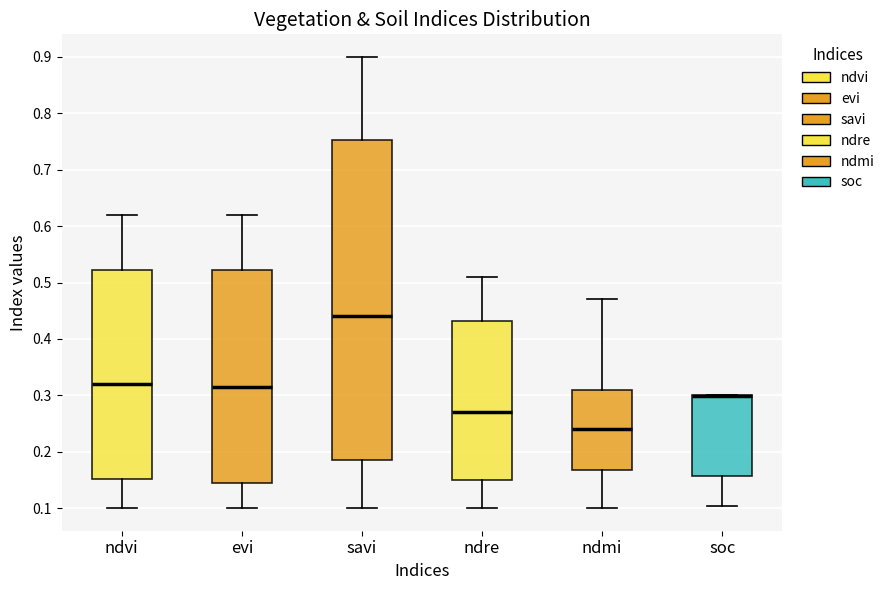

Reading left to right, transcribe this box plot: for each box, give where its median line is, the range the box spans, and where its two whiskers end, as read against the y-axis. The values are not printed on the chart, so give them approximately, as read against the axis.

ndvi: median 0.32, box 0.15 to 0.52, whiskers 0.10 to 0.62
evi: median 0.32, box 0.15 to 0.52, whiskers 0.10 to 0.62
savi: median 0.44, box 0.19 to 0.75, whiskers 0.10 to 0.90
ndre: median 0.27, box 0.15 to 0.43, whiskers 0.10 to 0.51
ndmi: median 0.24, box 0.17 to 0.31, whiskers 0.10 to 0.47
soc: median 0.30 (drawn on the box's upper edge), box 0.16 to 0.30, whiskers 0.10 to 0.30